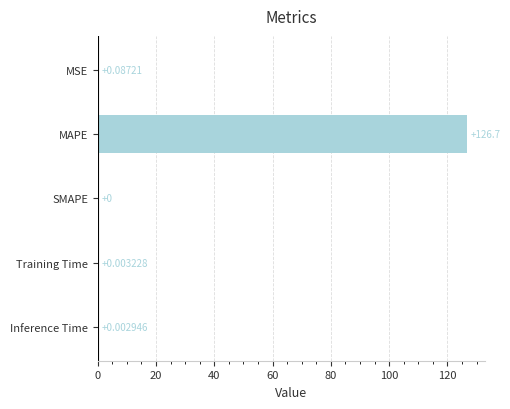

What is the sum of the values at SMAPE and MAPE?

126.7